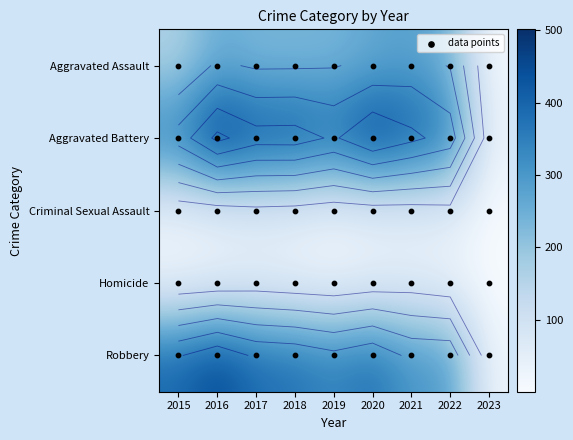

Is the value of Aggravated Assault at 2016 greater than the value of Robbery at 2018?

No